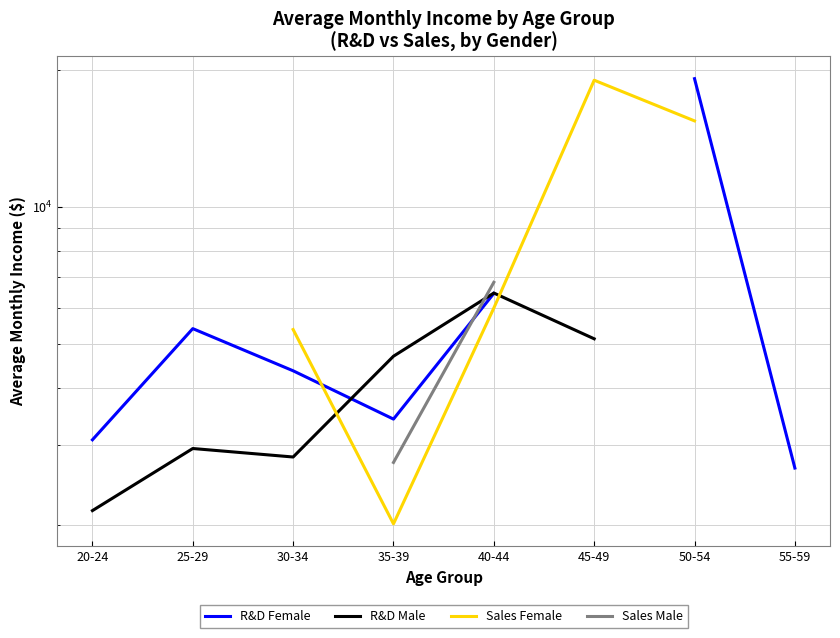

The value of R&D Female at 35-39 is 4466.6. True or false?

False